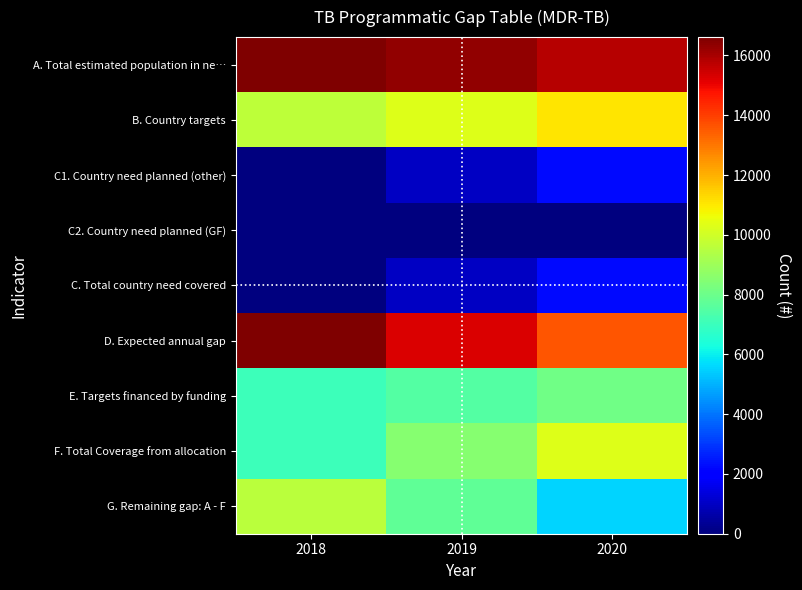

Reading left to right, transcribe all the data shown in this chart.

A. Total estimated population in ne…: 2018=16613	2019=16302	2020=15830
B. Country targets: 2018=9636	2019=10270	2020=11081
C1. Country need planned (other): 2018=0	2019=1027	2020=2216
C2. Country need planned (GF): 2018=0	2019=0	2020=0
C. Total country need covered: 2018=0	2019=1027	2020=2216
D. Expected annual gap: 2018=16613	2019=15275	2020=13614
E. Targets financed by funding: 2018=7034	2019=7497	2020=8089
F. Total Coverage from allocation: 2018=7034	2019=8524	2020=10305
G. Remaining gap: A - F: 2018=9579	2019=7778	2020=5525